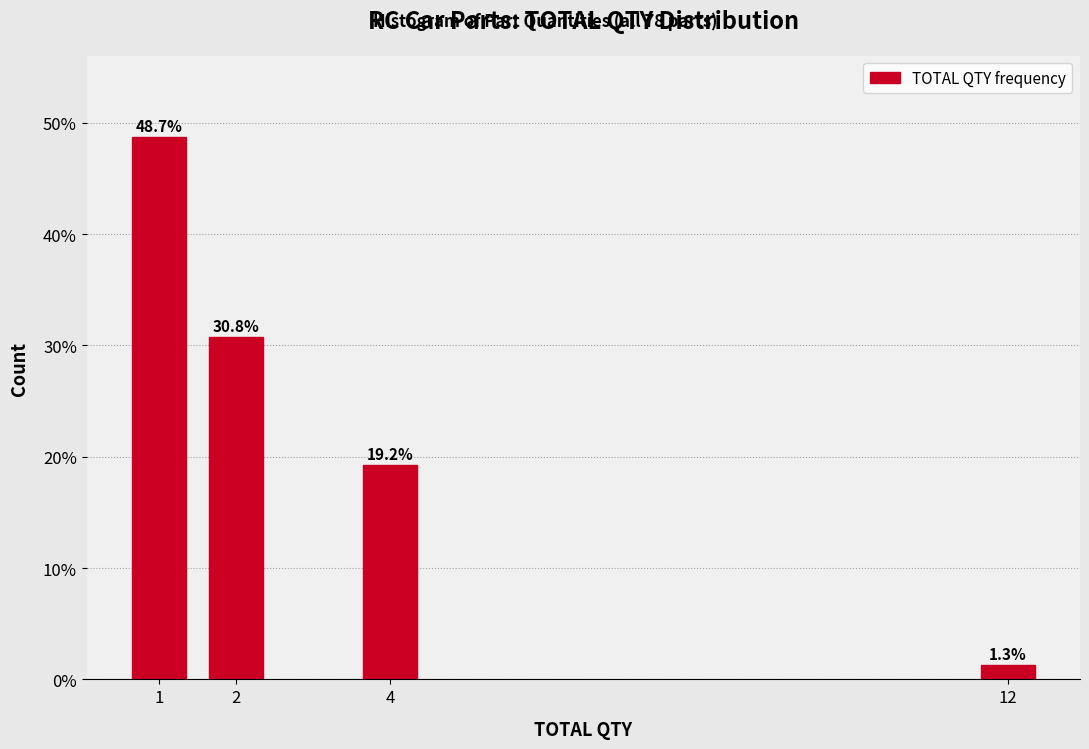

Reading left to right, list all the values displayed in this chart.

48.7	30.8	19.2	1.3